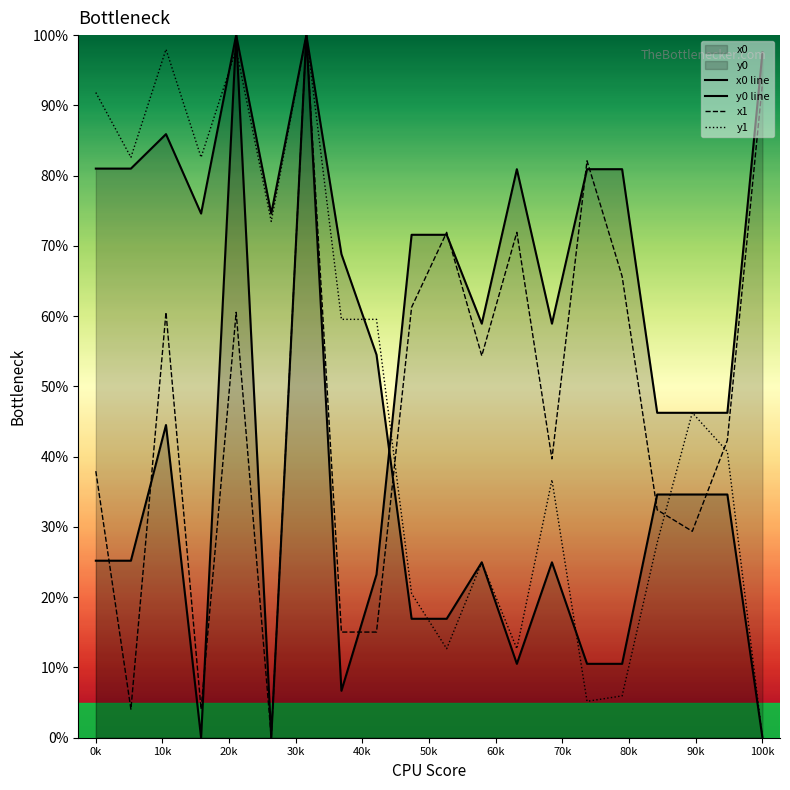

At 11, list the series in order from smallest to largest.

y1, y0 line, x1, x0 line